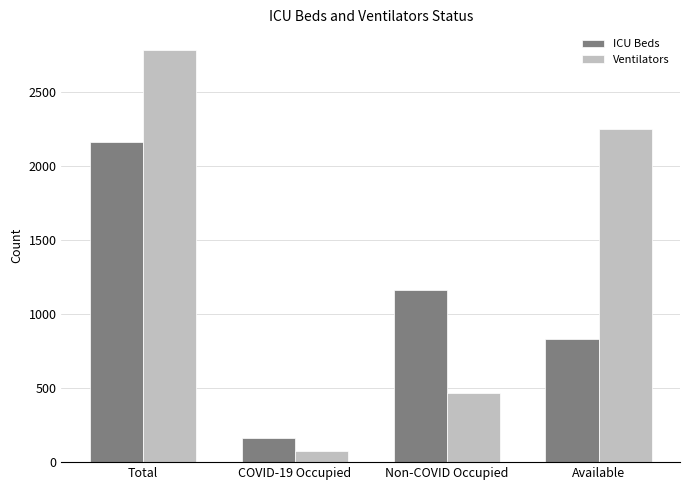

What is the sum of all Ventilators values?

5568